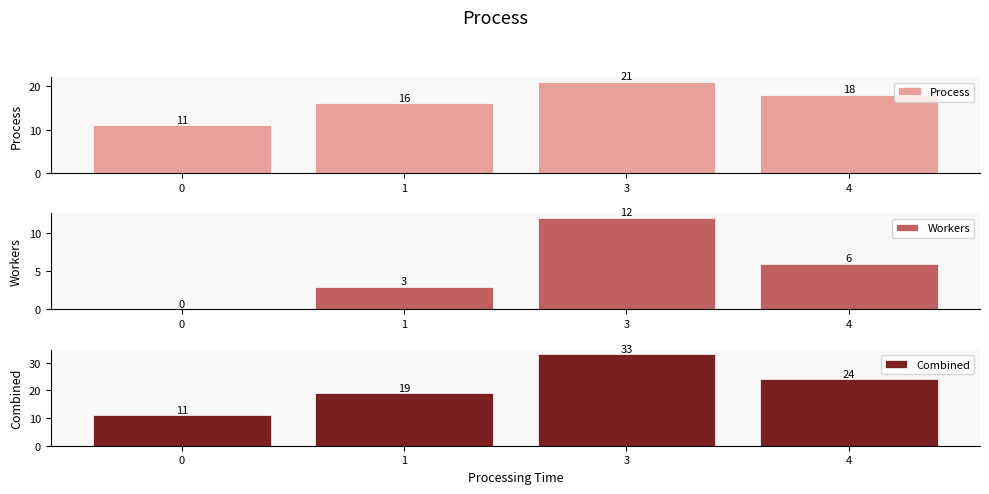

Which category has the highest value in the Combined series?

3